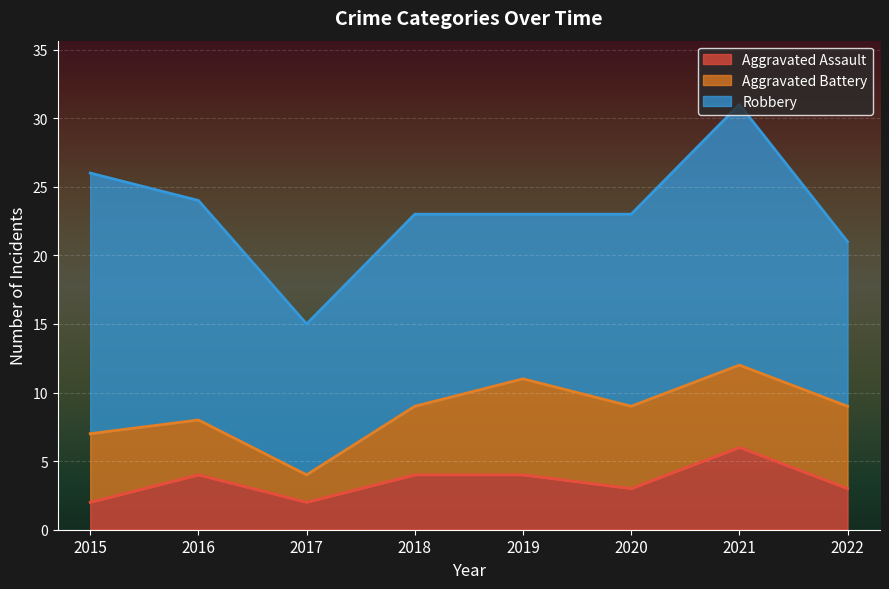

What are all the series names shown in the legend?

Aggravated Assault, Aggravated Battery, Robbery